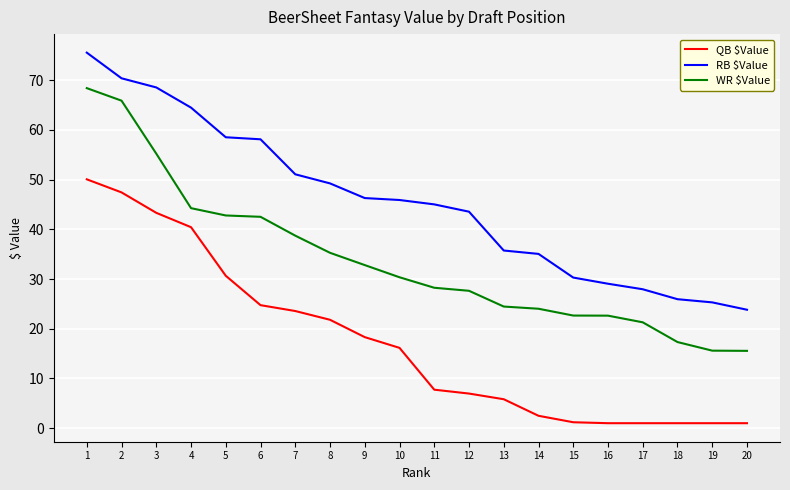

Where does the WR $Value series first go above 30?

1